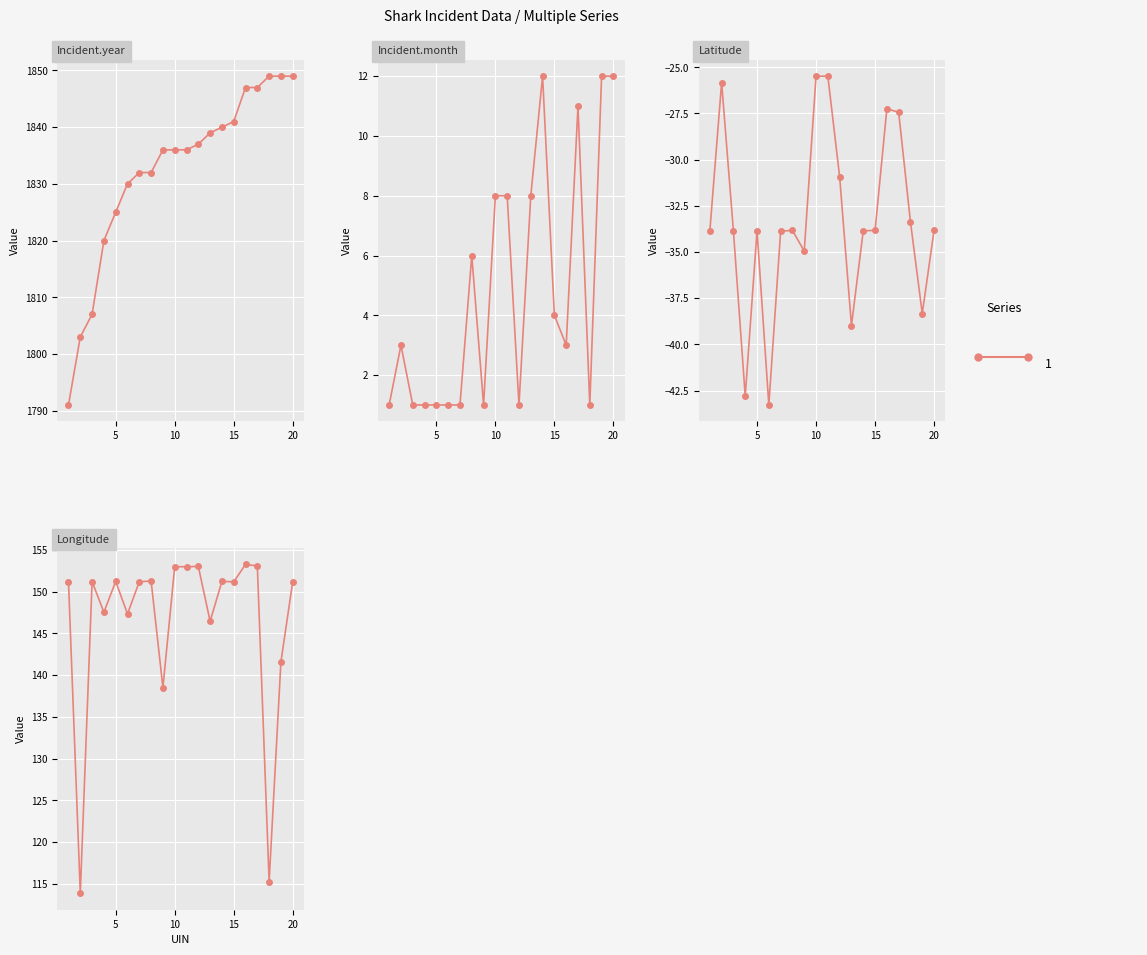

Reading right to left, what are all the values shown in this chart?

Incident.year: 1849.0	1849.0	1849.0	1847.0	1847.0	1841.0	1840.0	1839.0	1837.0	1836.0	1836.0	1836.0	1832.0	1832.0	1830.0	1825.0	1820.0	1807.0	1803.0	1791.0
Incident.month: 12.0	12.0	1.0	11.0	3.0	4.0	12.0	8.0	1.0	8.0	8.0	1.0	6.0	1.0	1.0	1.0	1.0	1.0	3.0	1.0
Latitude: -33.8	-38.3	-33.4	-27.4	-27.2	-33.8	-33.9	-39.0	-30.9	-25.5	-25.5	-35.0	-33.8	-33.9	-43.3	-33.9	-42.8	-33.9	-25.8	-33.9
Longitude: 151.2	141.6	115.3	153.1	153.2	151.2	151.2	146.4	153.0	153.0	153.0	138.5	151.3	151.2	147.3	151.2	147.5	151.2	113.9	151.2